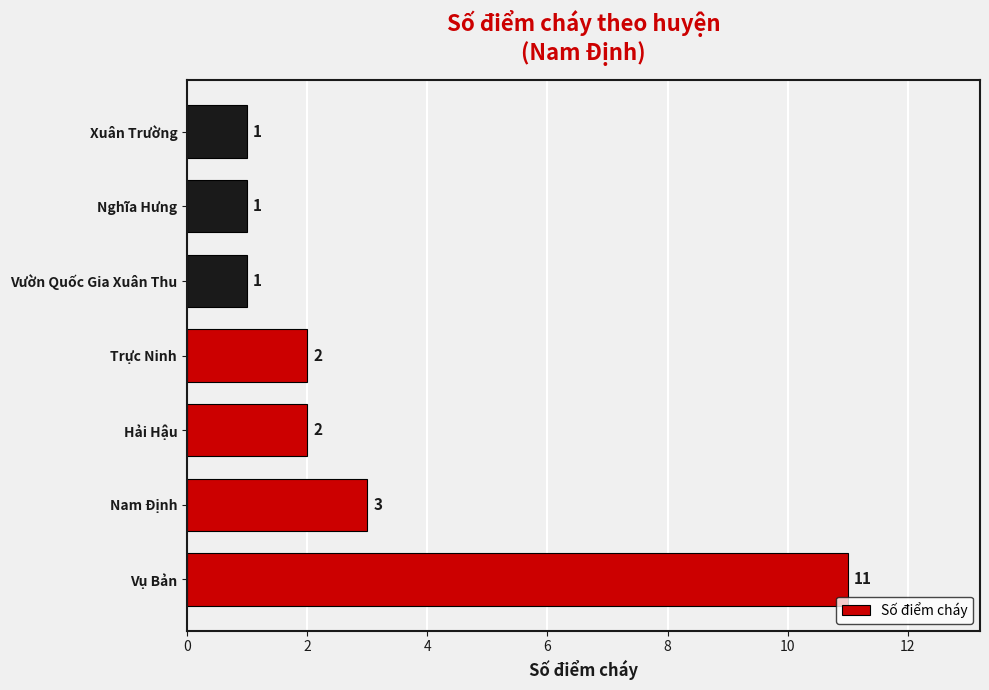

Count the values in the range 1 to 3.

6